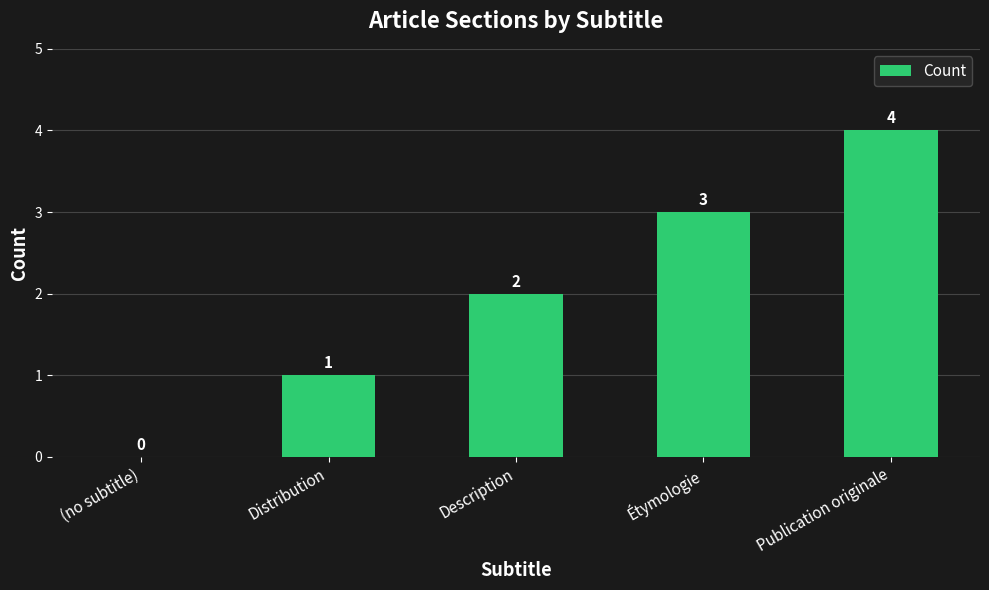

How many values are between 1 and 3?

3